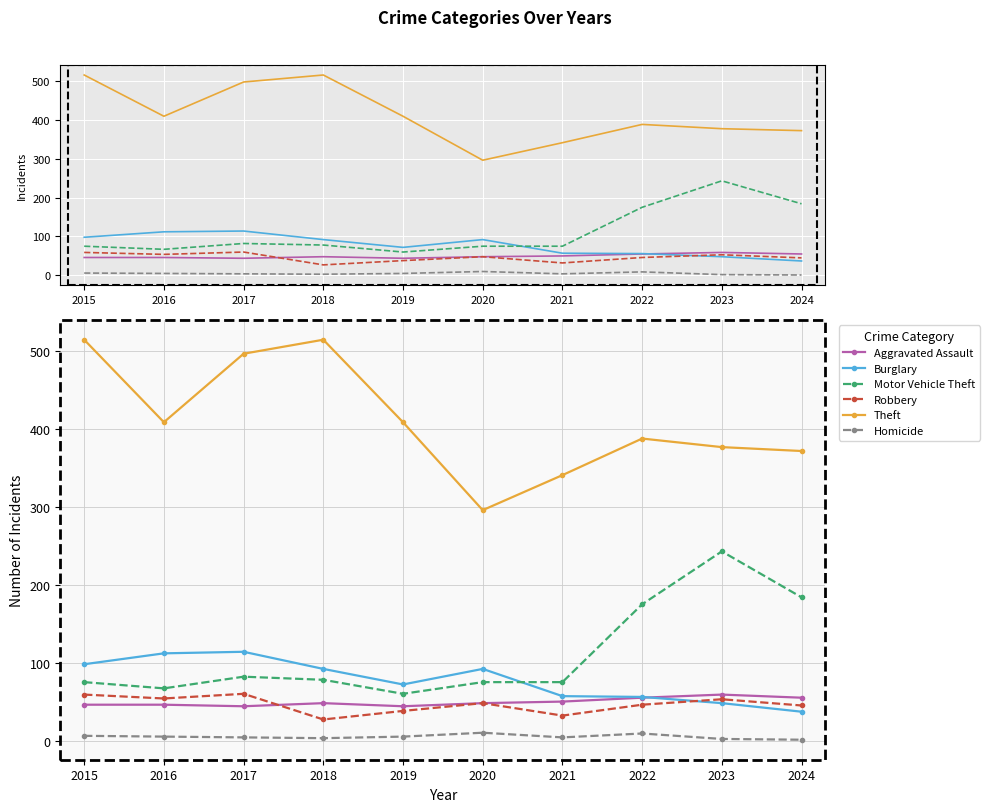

Reading left to right, what are all the values shown in this chart?

Aggravated Assault: 2015=46	2016=46	2017=44	2018=48	2019=44	2020=48	2021=50	2022=55	2023=59	2024=55
Burglary: 2015=98	2016=112	2017=114	2018=92	2019=72	2020=92	2021=57	2022=56	2023=48	2024=37
Motor Vehicle Theft: 2015=75	2016=67	2017=82	2018=78	2019=60	2020=75	2021=75	2022=175	2023=243	2024=184
Robbery: 2015=59	2016=54	2017=60	2018=27	2019=38	2020=48	2021=32	2022=46	2023=53	2024=45
Theft: 2015=515	2016=409	2017=497	2018=515	2019=409	2020=296	2021=341	2022=388	2023=377	2024=372
Homicide: 2015=6	2016=5	2017=4	2018=3	2019=5	2020=10	2021=4	2022=9	2023=2	2024=1